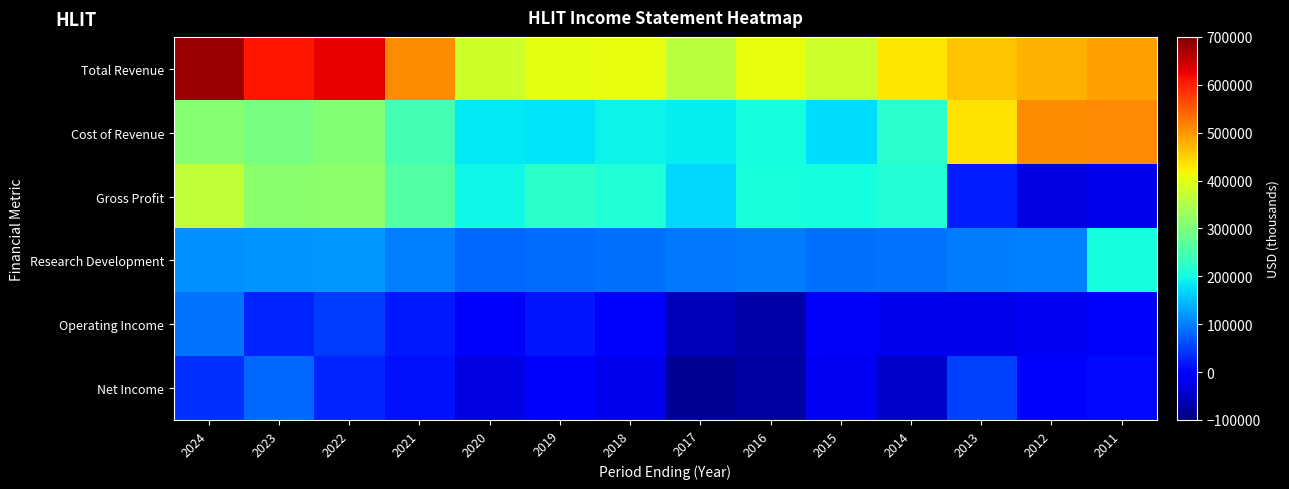

Reading left to right, list all the values displayed in this chart.

Total Revenue: 2024=678700	2023=607900	2022=625000	2021=507100	2020=378800	2019=402900	2018=403600	2017=358200	2016=405900	2015=377000	2014=433600	2013=461900	2012=476900	2011=490900
Cost of Revenue: 2024=312300	2023=294700	2022=308500	2021=246800	2020=182700	2019=178500	2018=193500	2017=187100	2016=201800	2015=174200	2014=220900	2013=437400	2012=507100	2011=510300
Gross Profit: 2024=366400	2023=313200	2022=316400	2021=260300	2020=196100	2019=224400	2018=210100	2017=171100	2016=204200	2015=202800	2014=212700	2013=24500	2012=-30300	2011=-19400
Research Development: 2024=112500	2023=117400	2022=120300	2021=102200	2020=82500	2019=84600	2018=89200	2017=96000	2016=98400	2015=87500	2014=93100	2013=99900	2012=102600	2011=202000
Operating Income: 2024=93000	2023=28900	2022=49400	2021=19500	2020=-9000	2019=17600	2018=-1200	2017=-58300	2016=-69800	2015=-15500	2014=-21600	2013=-23000	2012=-17900	2011=1500
Net Income: 2024=39200	2023=84000	2022=28200	2021=13300	2020=-29300	2019=-5900	2018=-21000	2017=-83000	2016=-72300	2015=-15700	2014=-46200	2013=52500	2012=-10900	2011=8800